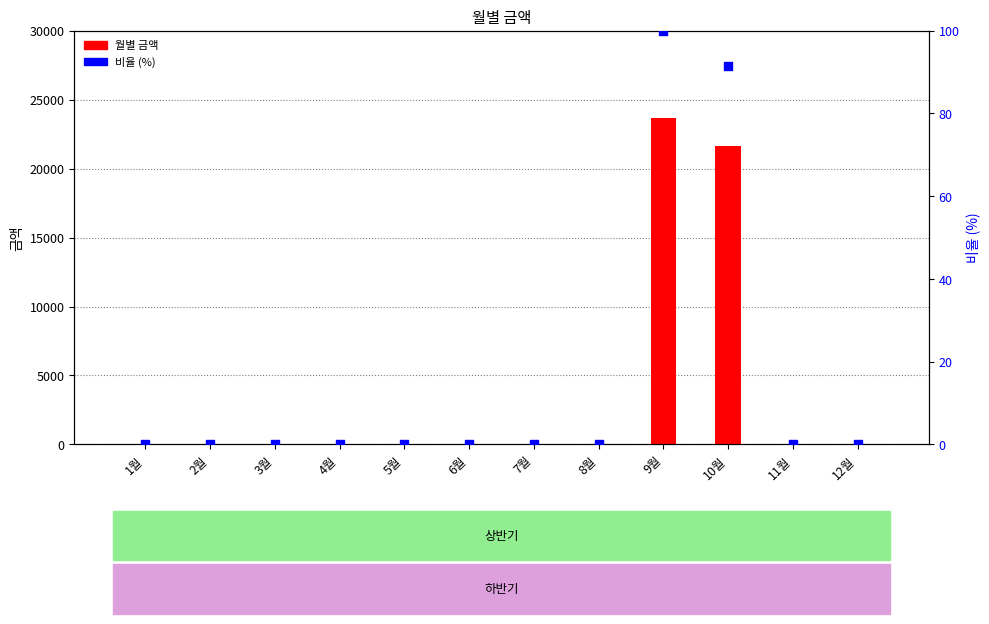

Is the value of 비율 (%) at 8월 greater than the value of 월별 금액 at 4월?

No